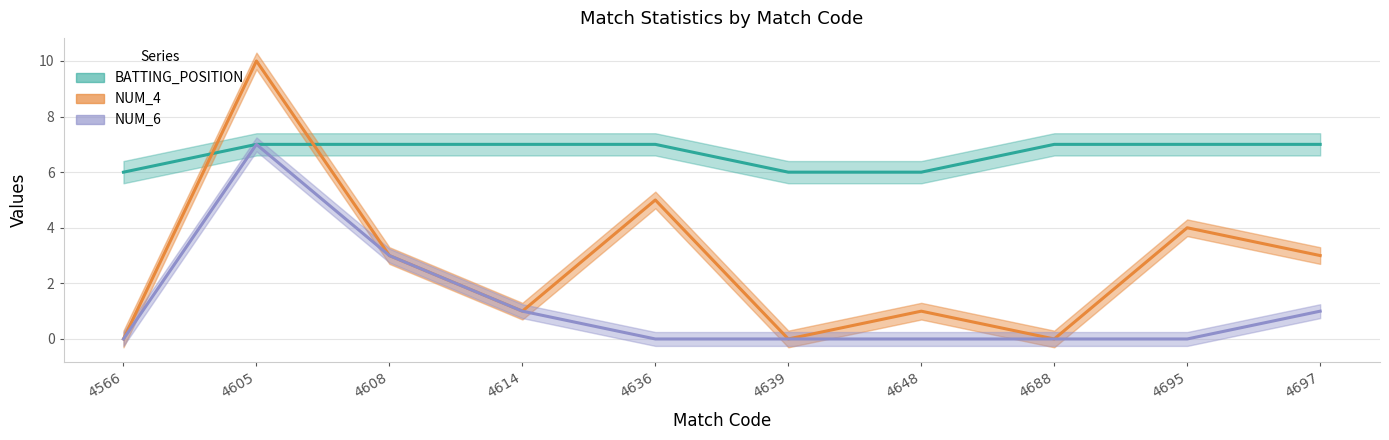

What is the value of the BATTING_POSITION point at the 2nd from the left?

7